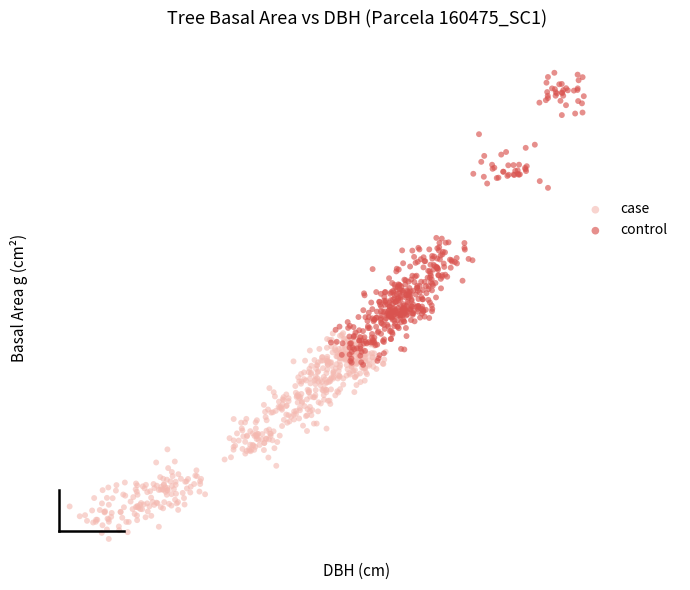

Which series reaches the minimum Y coordinate?

case